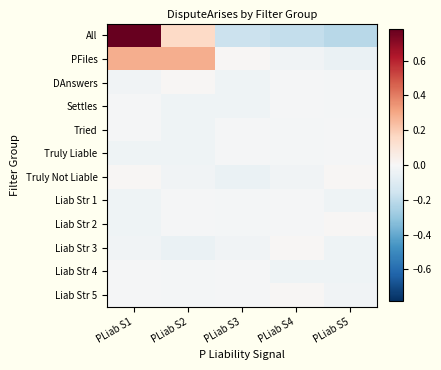

Rank the series by their maximum value, from highest to lowest.

All, PFiles, Truly Not Liable, Liab Str 2, Liab Str 5, DAnswers, Liab Str 3, Settles, Truly Liable, Tried, Liab Str 1, Liab Str 4